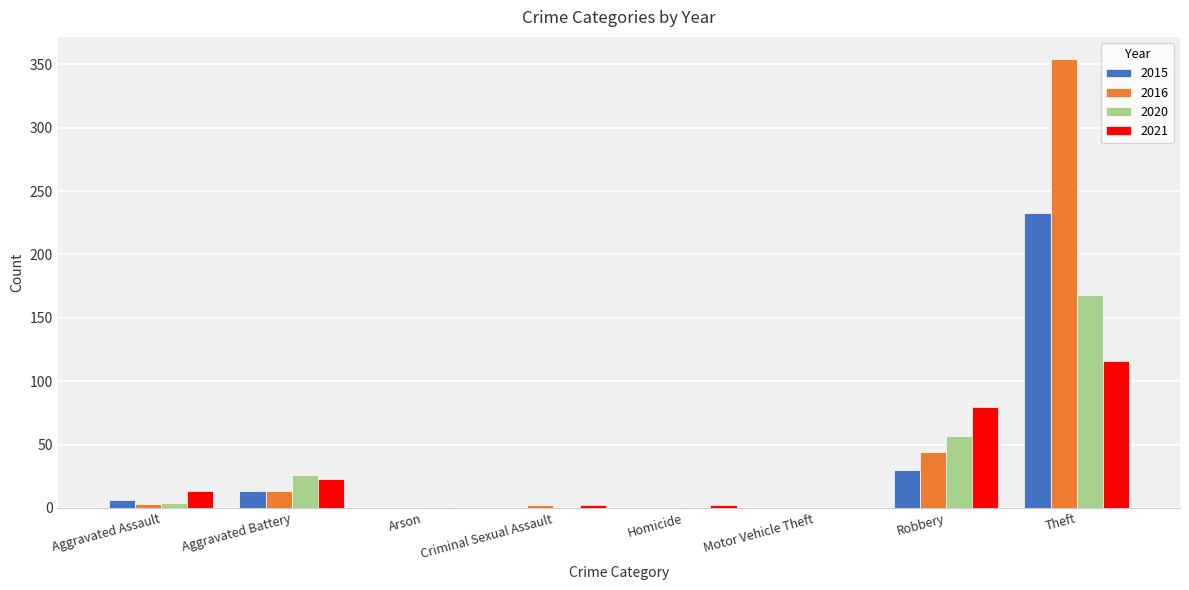

What is the difference between the 2020 values at Aggravated Assault and Motor Vehicle Theft?

4